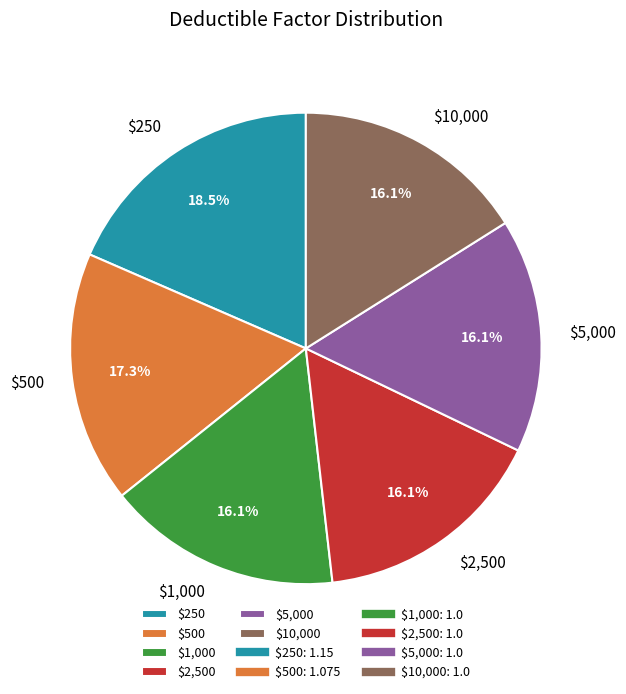

What portion of the pie excludes $500?

82.7%